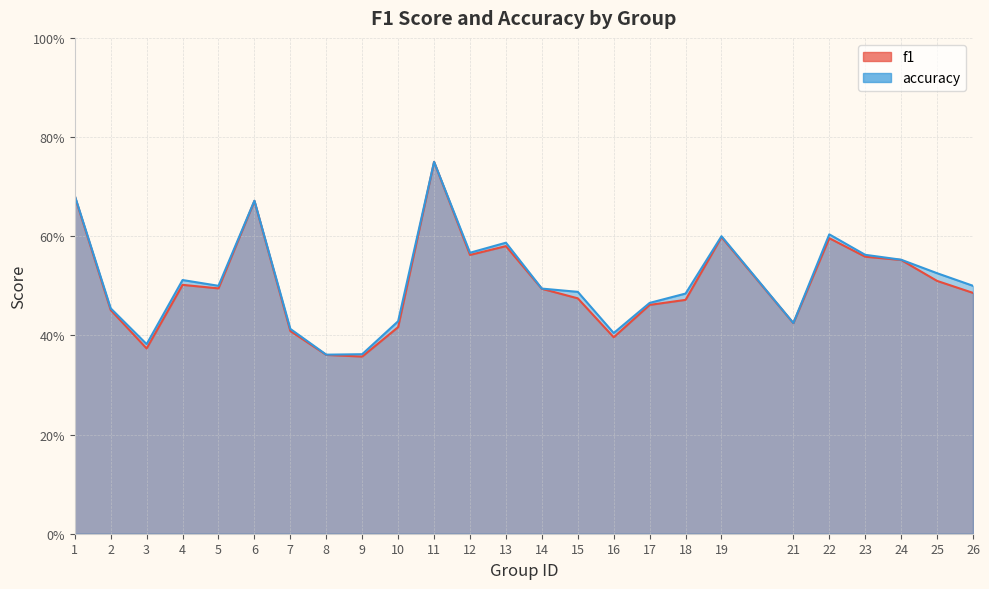

True or false: f1 and accuracy intersect in this chart.

False